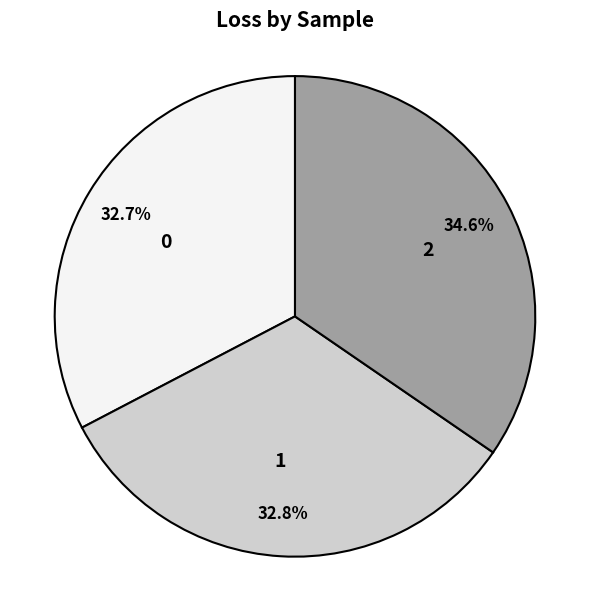

The 2 slice represents 44% of the pie. True or false?

False